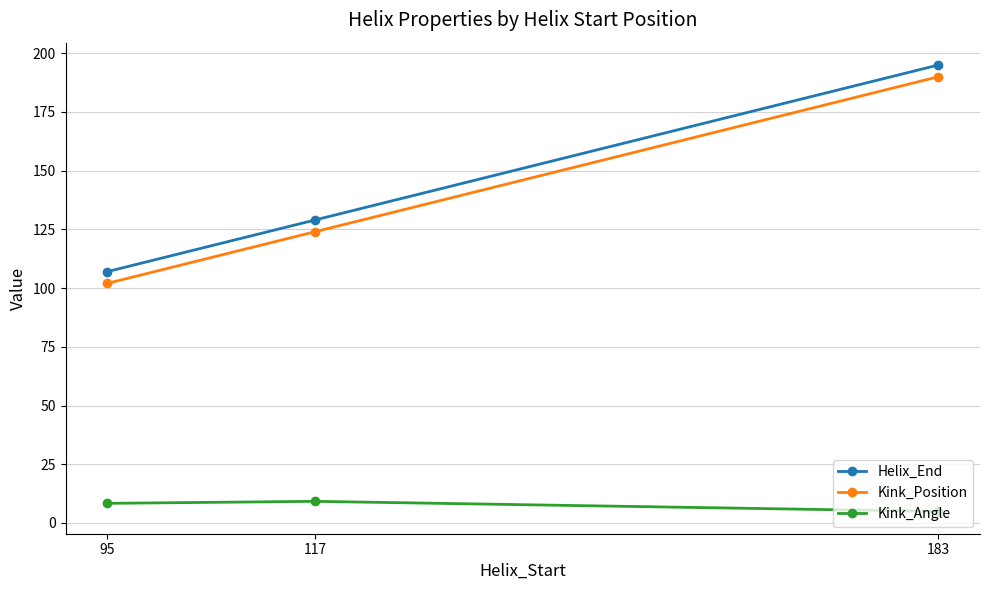

What is the spread (max minus min) of values at 117?

119.8